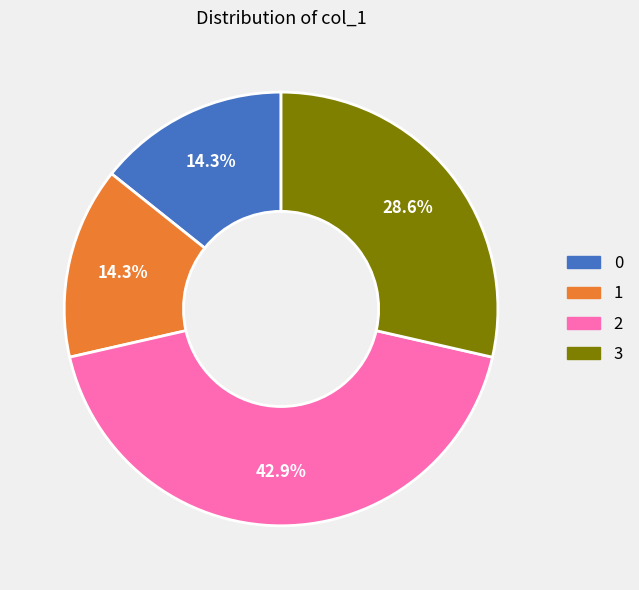

How many slices are in this pie chart?

4